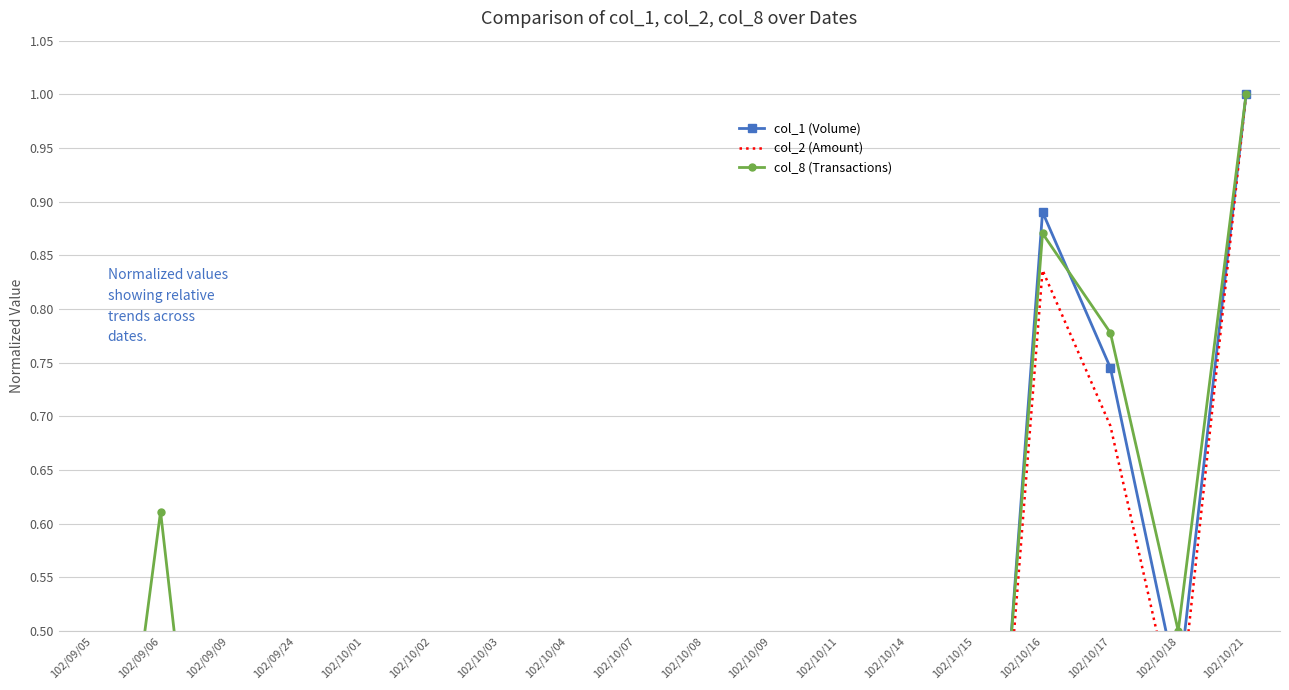

How many times do col_2 (Amount) and col_1 (Volume) cross each other?

1